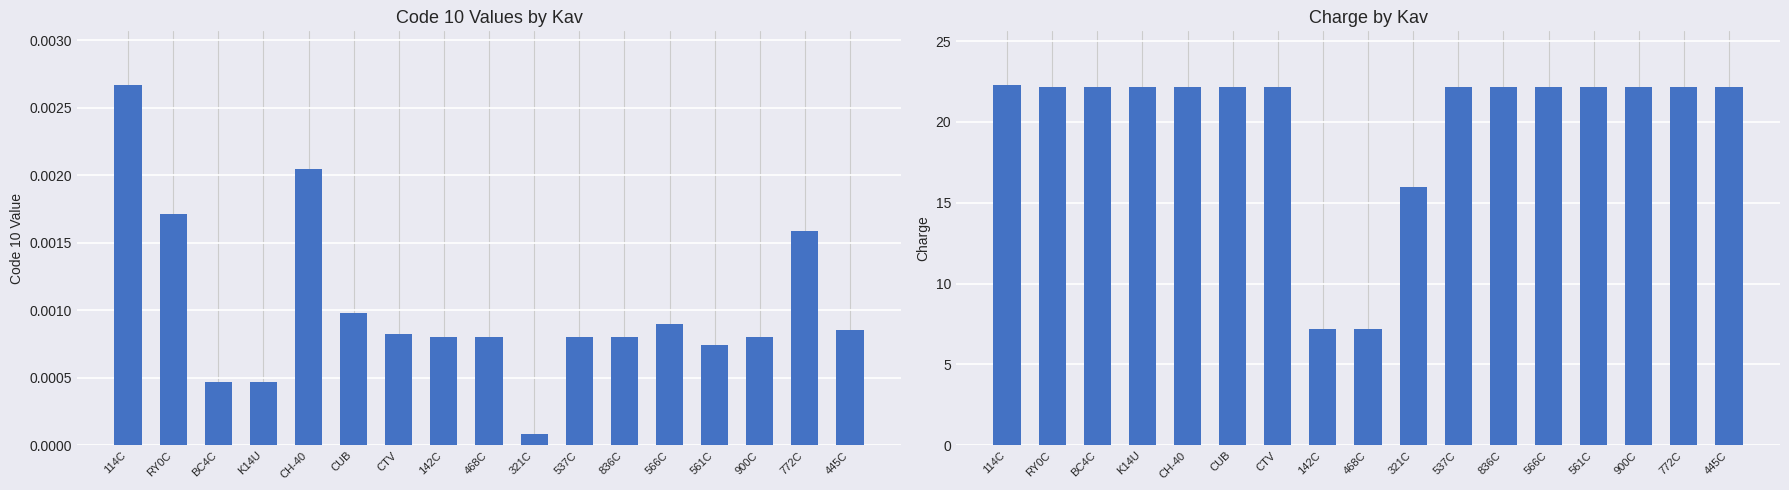

At which category is the sum across all series the highest?

114C